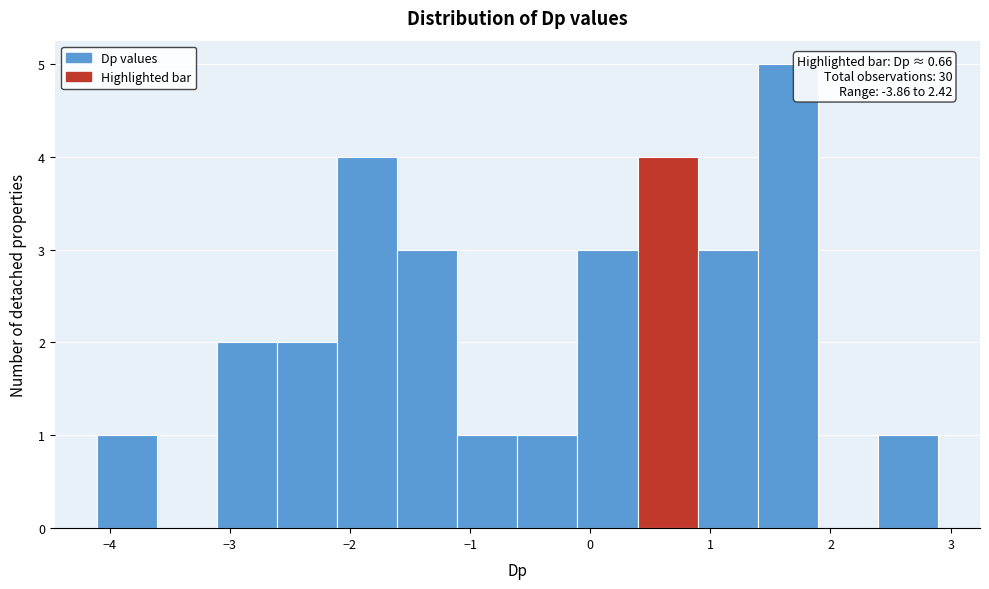

Over which range of the x-axis is the bar tallest?

1.4 to 1.9